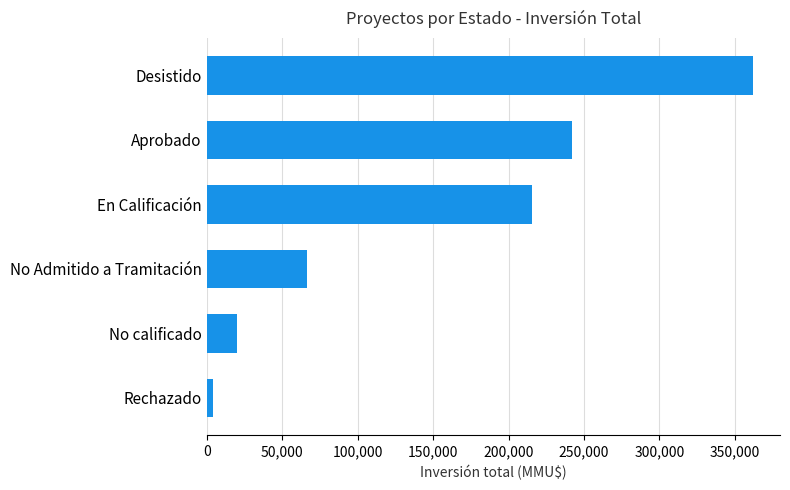

What is the greatest value displayed?

361801